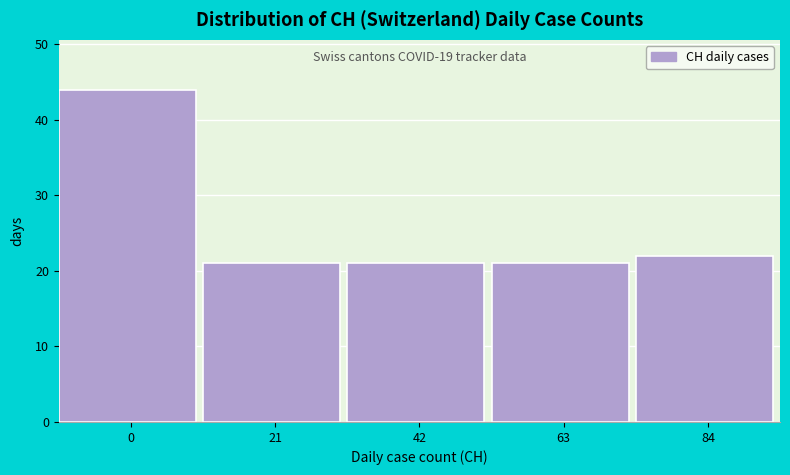

Reading left to right, list all the values displayed in this chart.

44	21	21	21	22